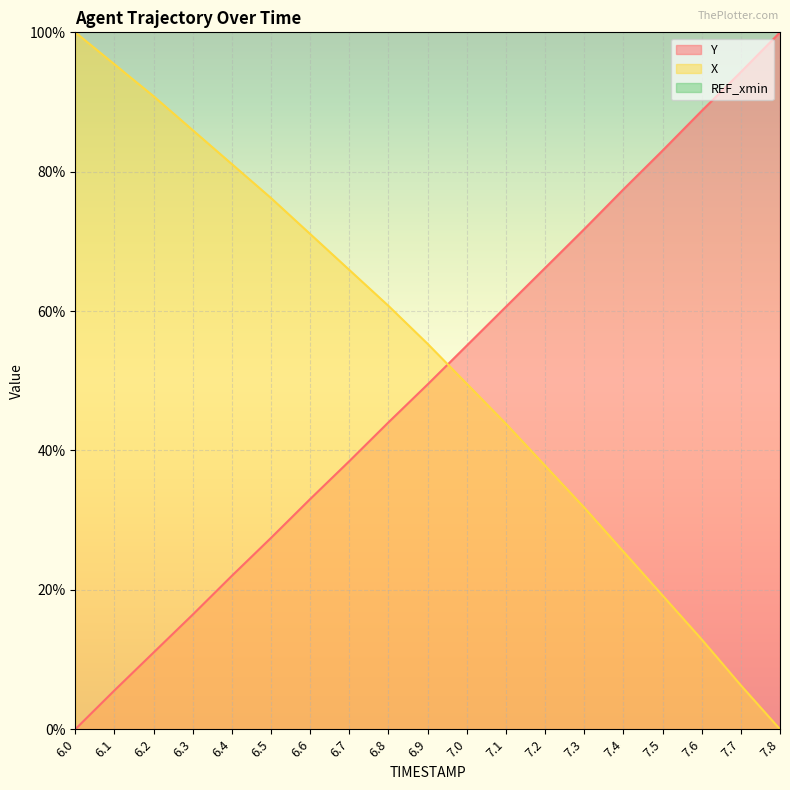

What is the value of the X point at the 15th from the left?

25.5